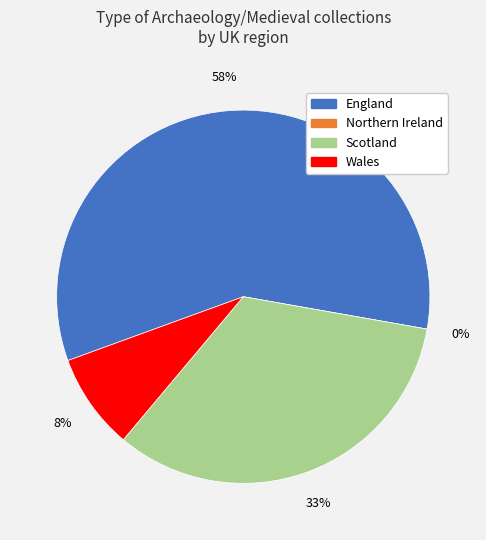

How many segments does this pie chart have?

4